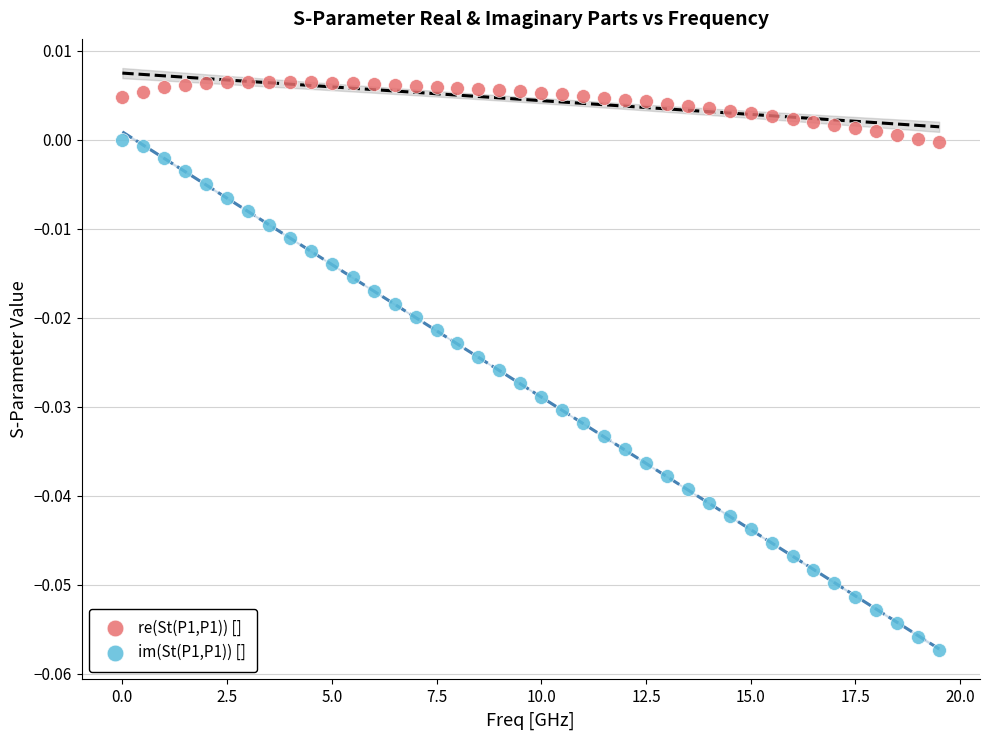

What are all the series names shown in the legend?

re(St(P1,P1)) [], im(St(P1,P1)) []